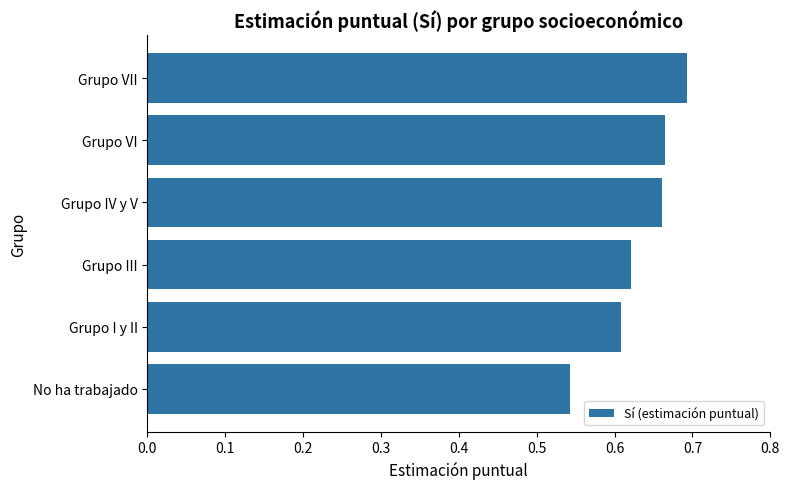

Count the values in the range 0 to 1.

6